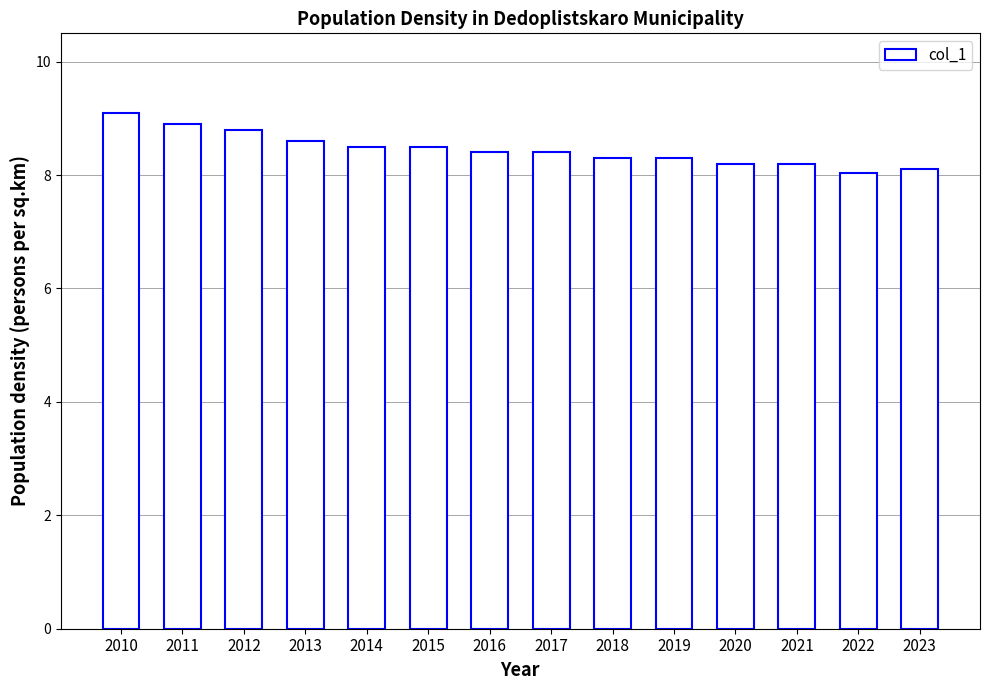

How many series are shown in this chart?

1